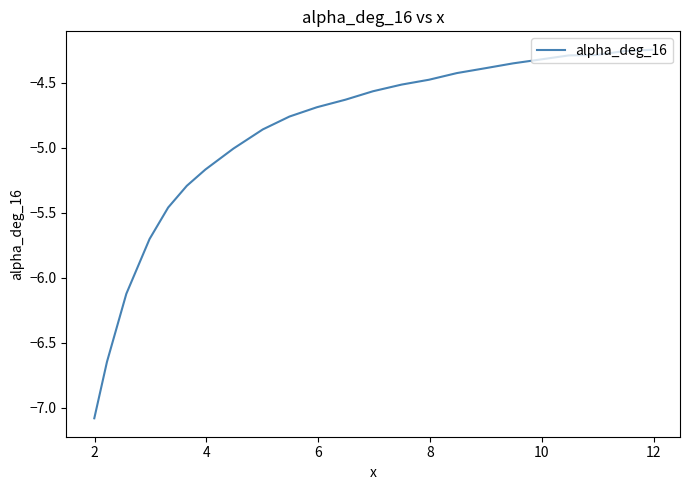

What is the difference between the maximum and minimum values?

2.8